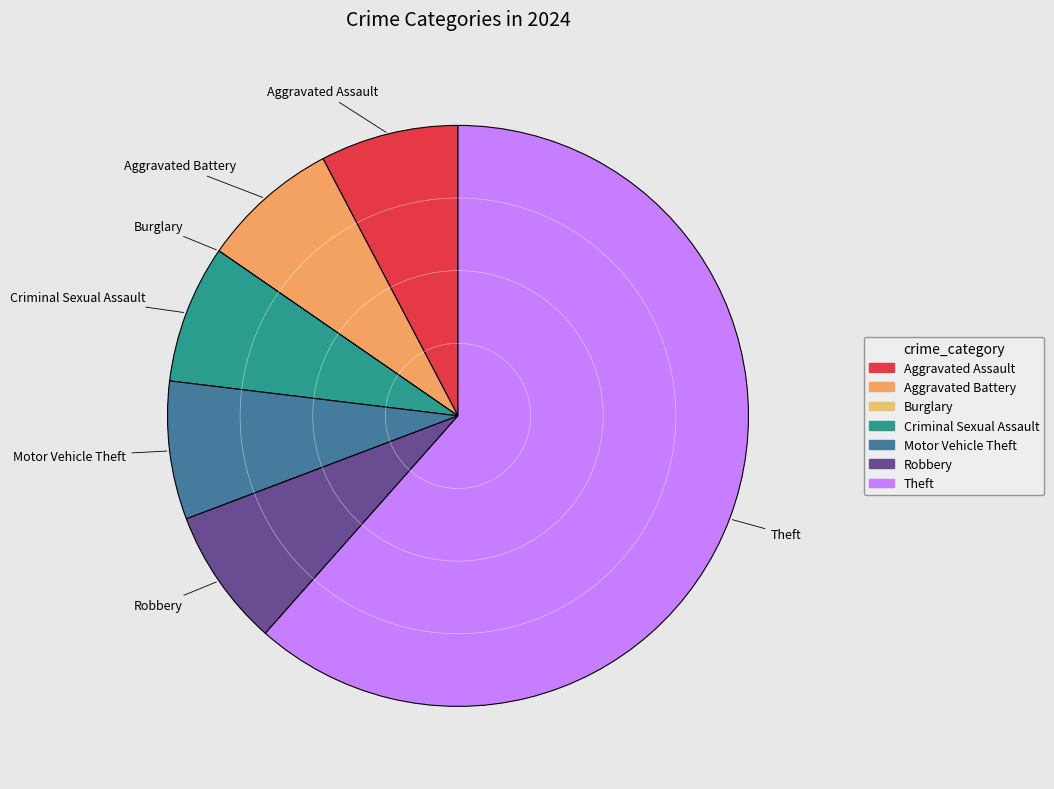

Combined, do Aggravated Battery and Aggravated Assault account for over 50%?

No